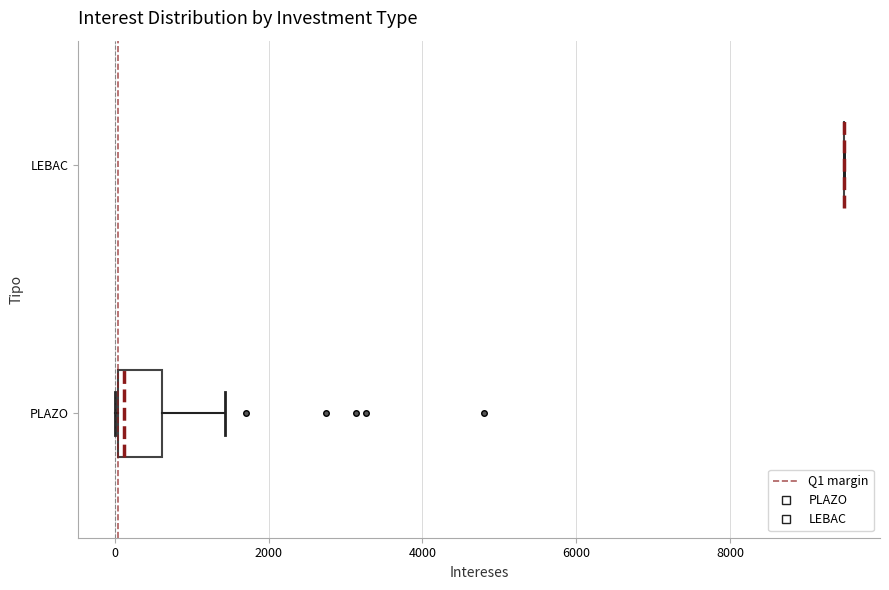

Which box is the widest, from its left edge to its right edge?

PLAZO